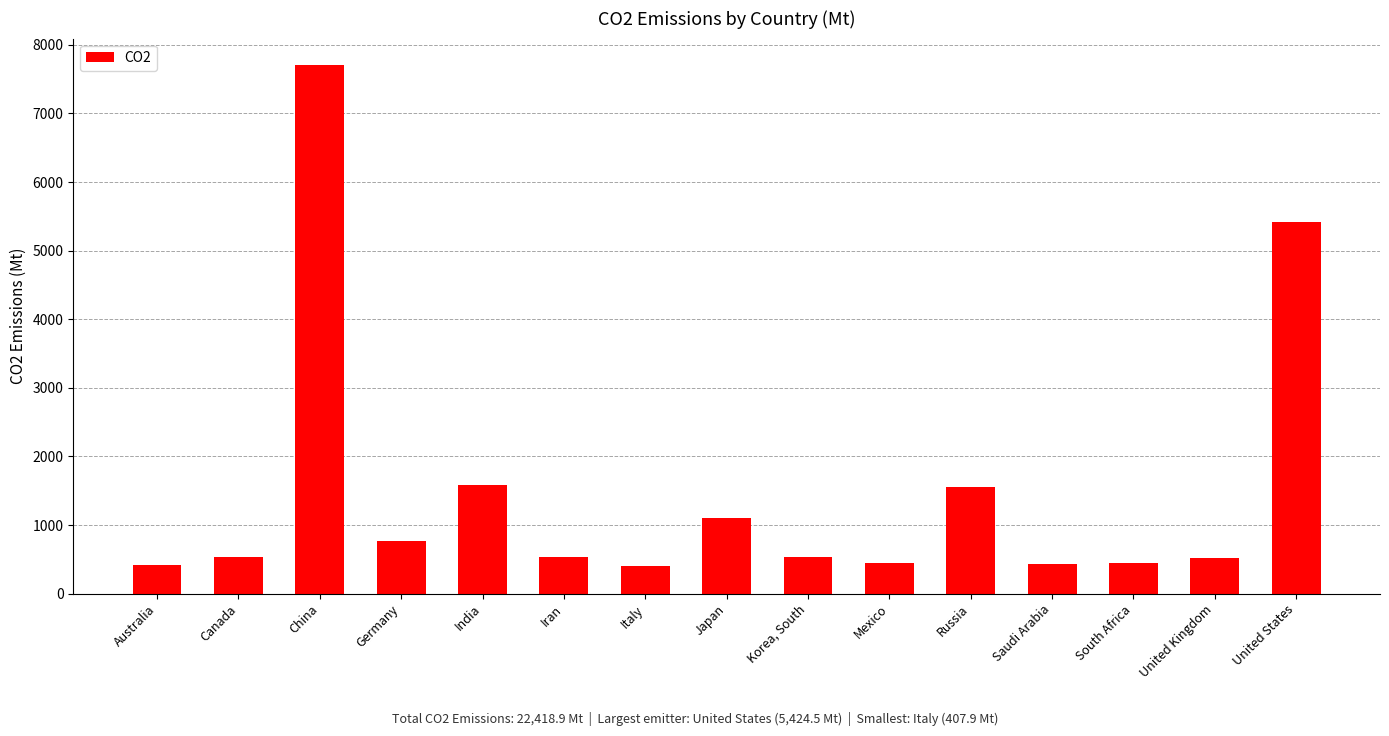

At which label does the data first exceed 528?

Canada